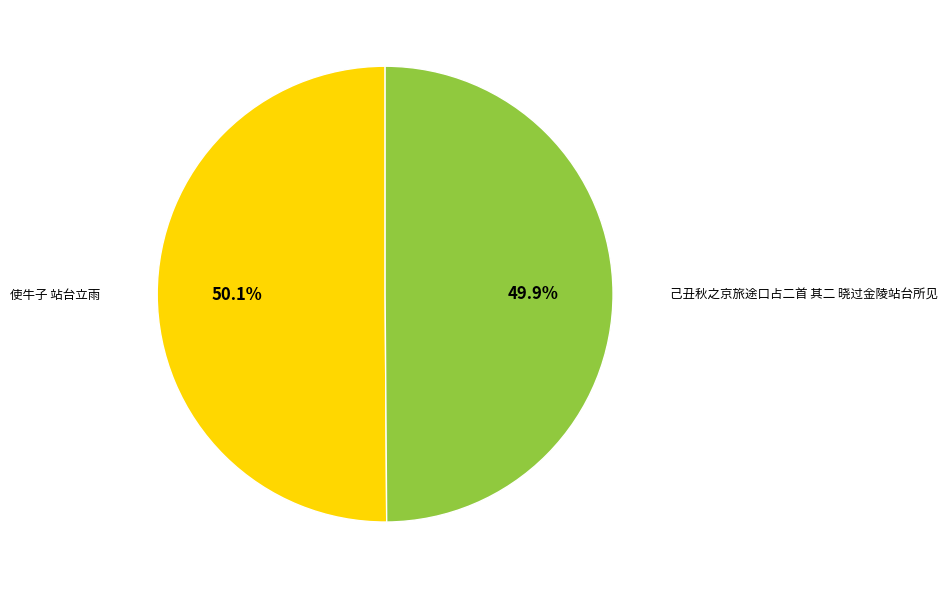

The 使牛子 站台立雨 slice represents 50% of the pie. True or false?

True